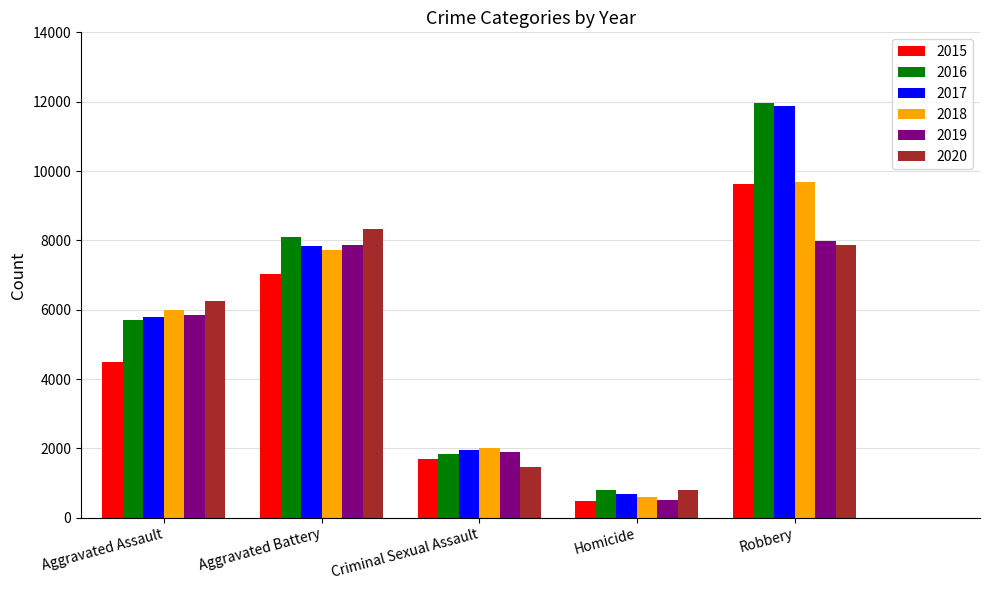

How many distinct data groups are displayed?

6